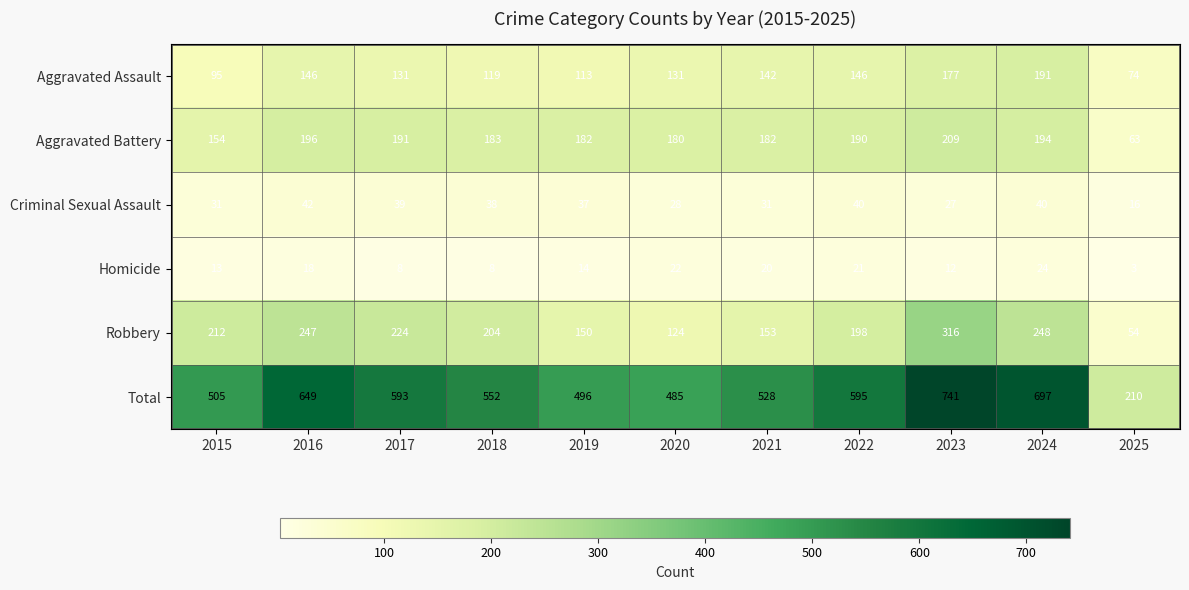

Which category has the lowest value across all series?

2025